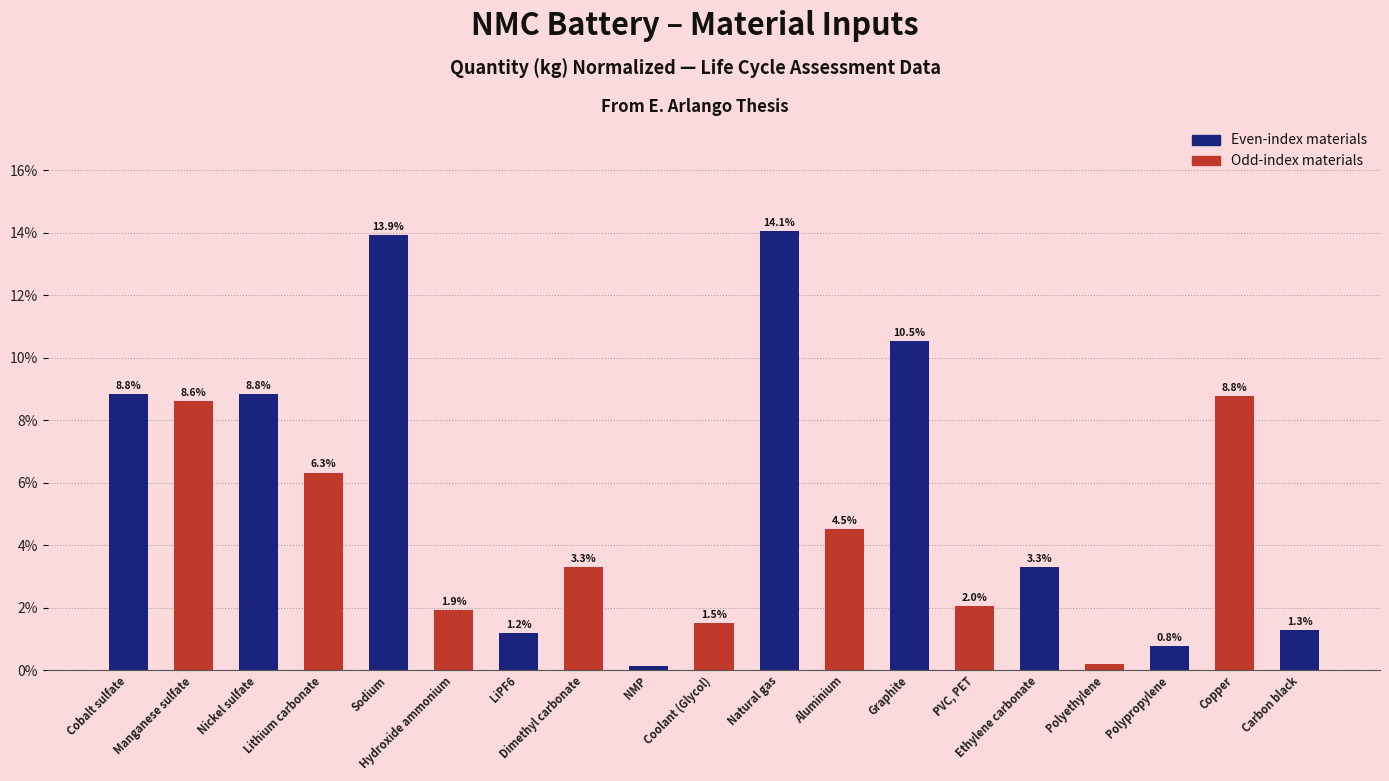

The chart shows a value of 4.5 at Aluminium. True or false?

True